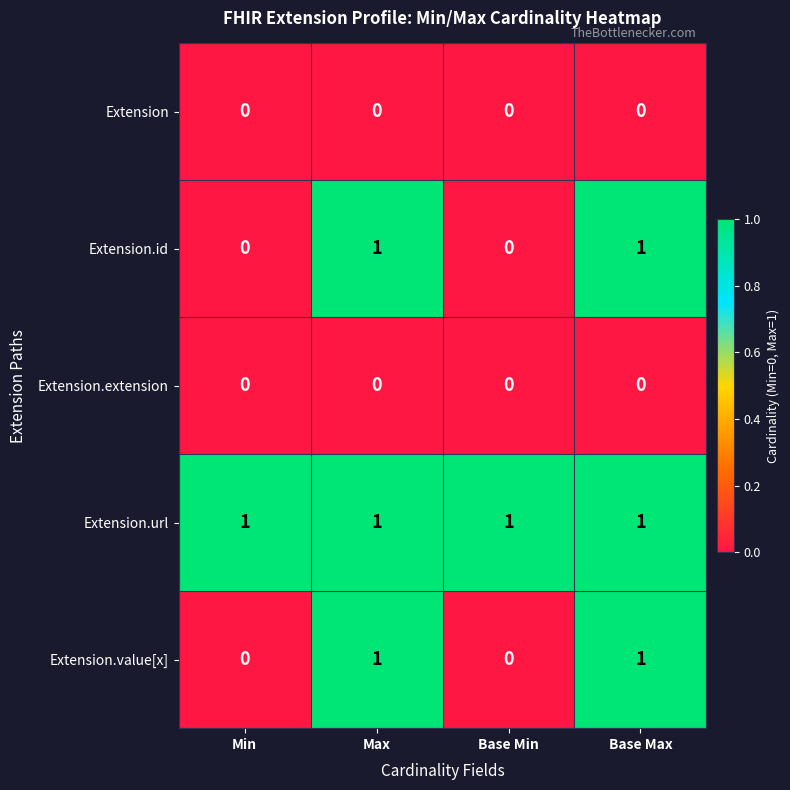

What is the spread (max minus min) of values at Base Min?

1